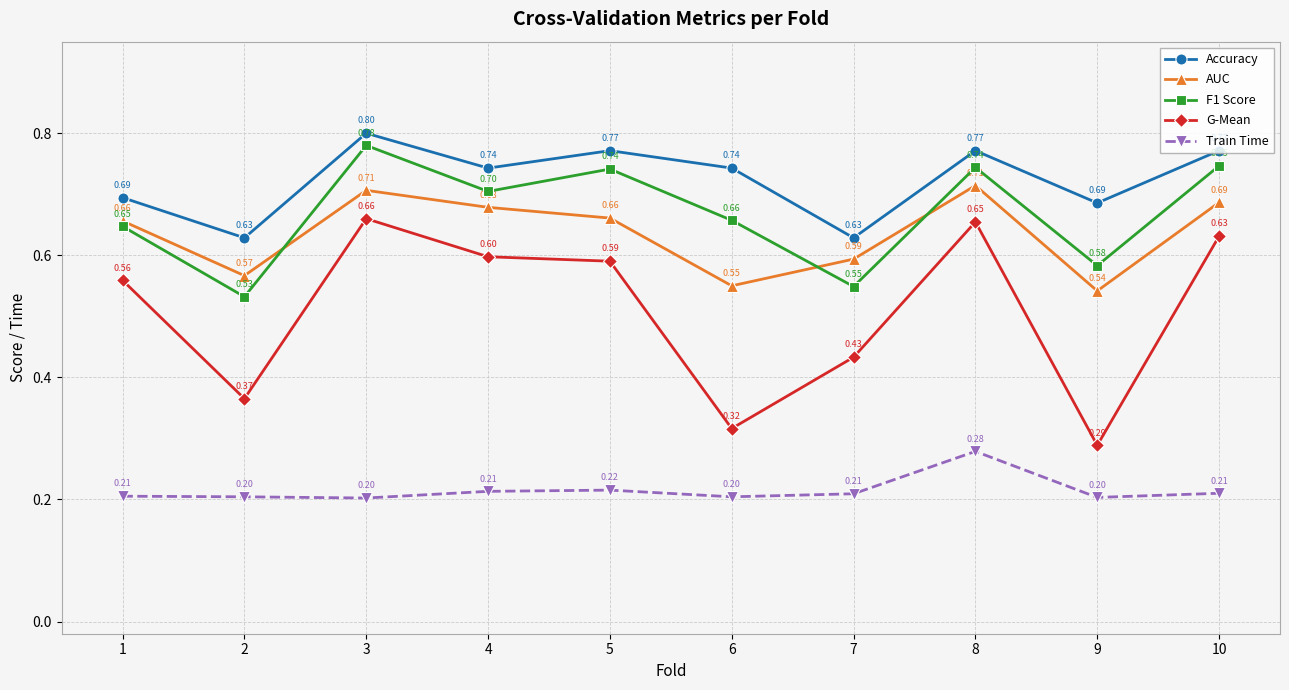

What is the spread (max minus min) of values at 3?

0.6